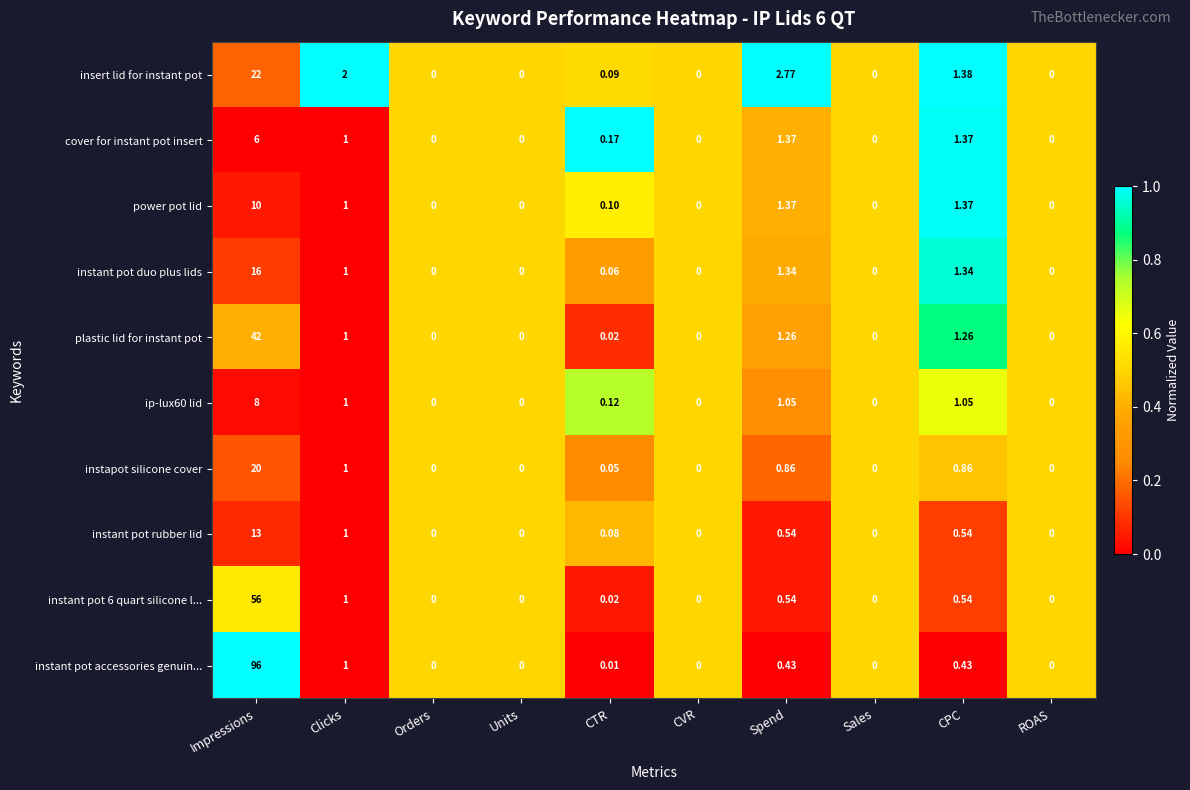

Which label corresponds to the largest value in the chart?

Impressions